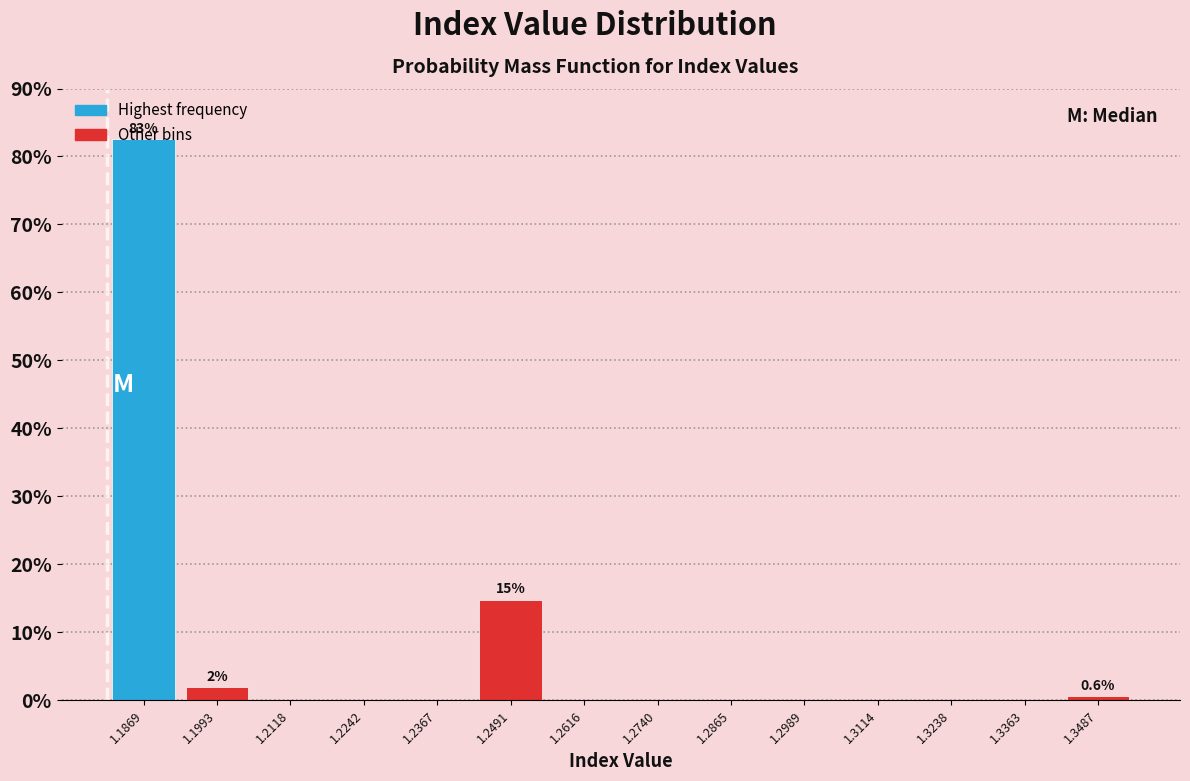

Over which range of the x-axis is the bar tallest?

1.180 to 1.194